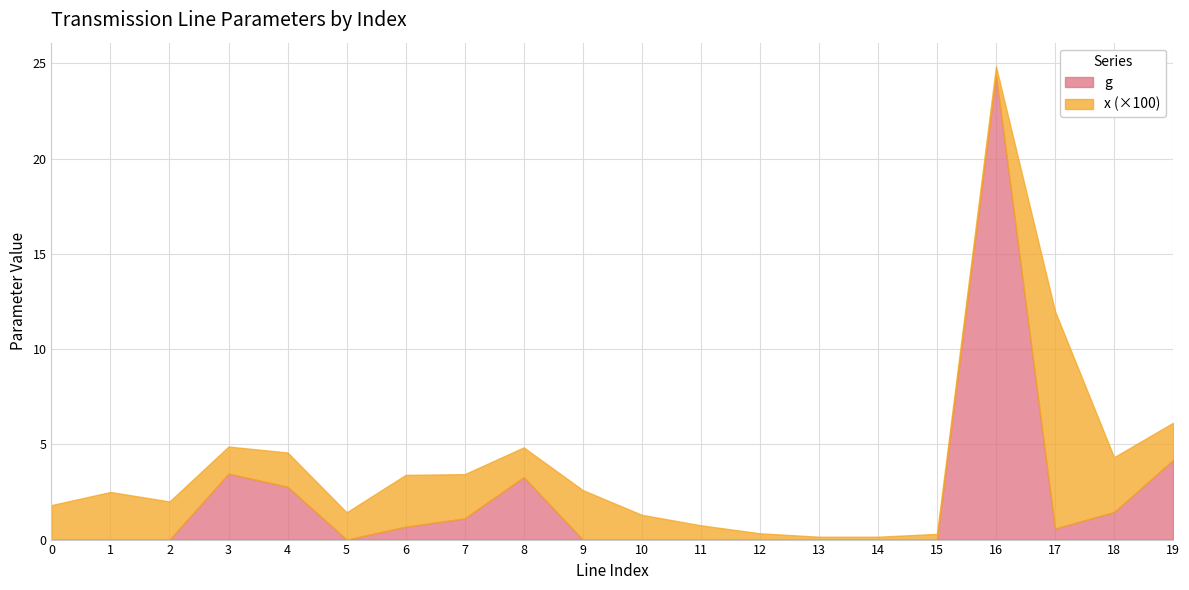

How many lines are shown in the chart?

2